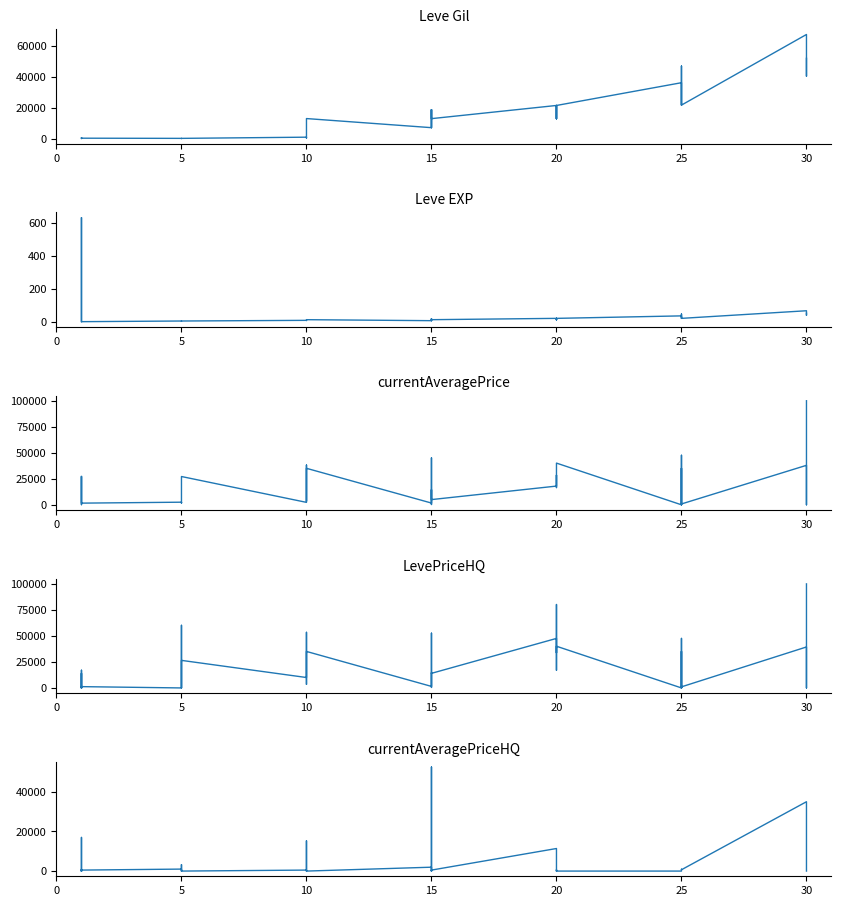

Between which two adjacent categories do Leve EXP and LevePriceHQ first intersect?

0 and 5